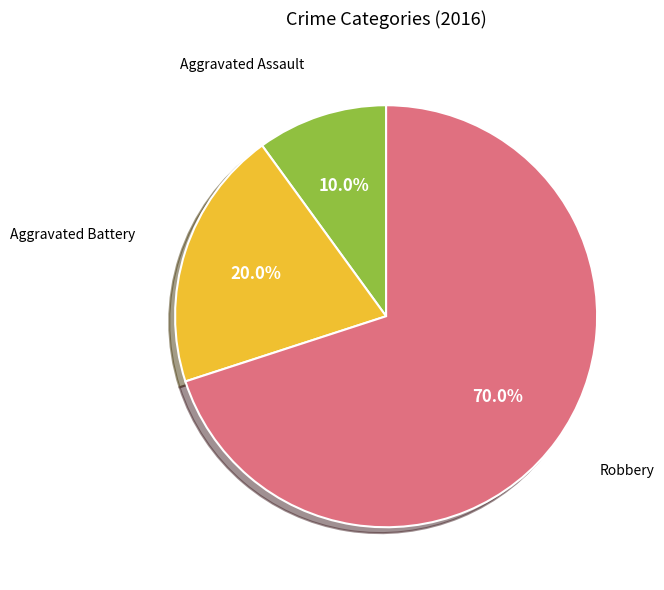

Is there a majority slice in this chart?

Yes